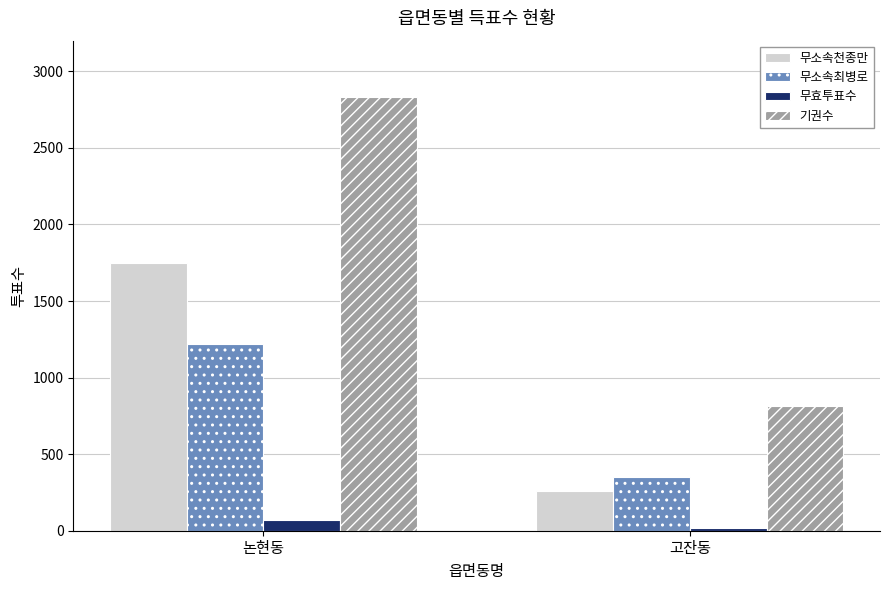

What is the minimum value for 기권수?

817